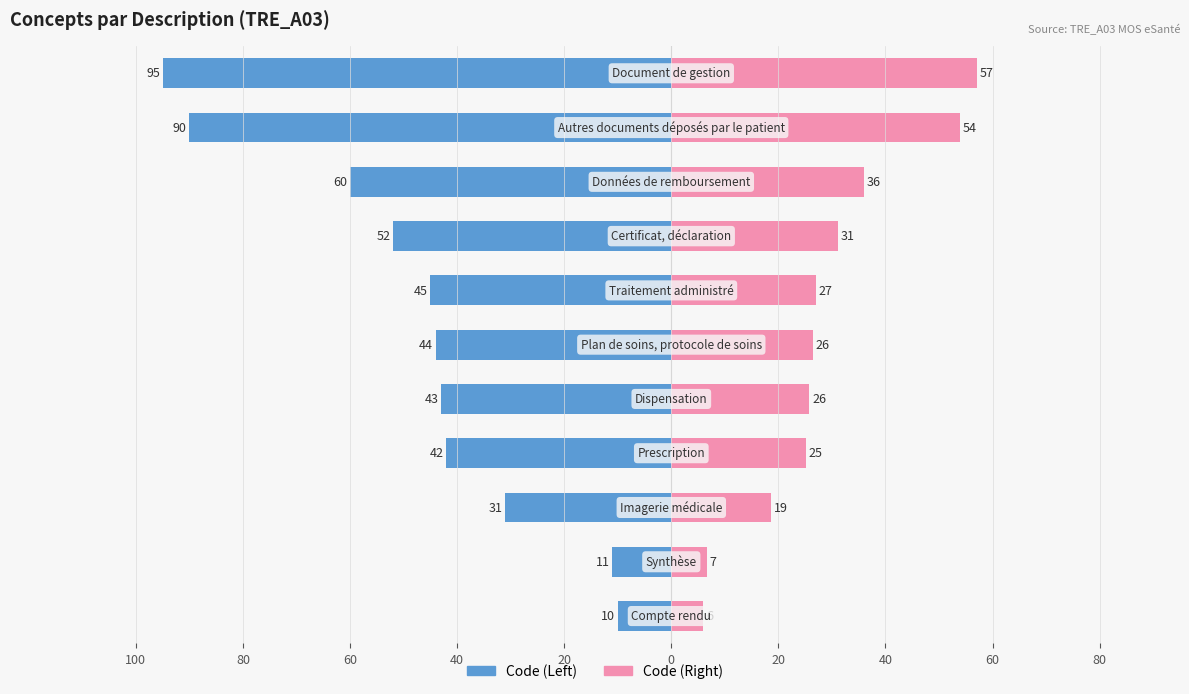

How many data points in Concept (Left) are less than -44?

5